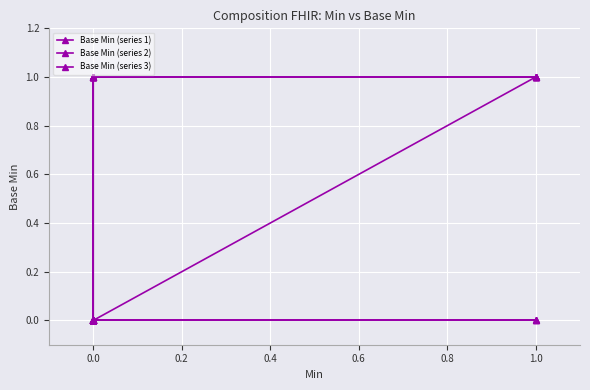

Reading left to right, what are all the values shown in this chart?

Base Min (series 1): 0	0	0	0	0	0	0	0	0	0	0	0	0	0	0	1	1	1	1	1
Base Min (series 2): 0	0	0	0	0	0	0	0	0	0	0	0	0	0	0	0	1	1	1	1
Base Min (series 3): 0	0	0	0	0	0	0	0	0	0	0	1	1	1	1	1	1	0	0	0